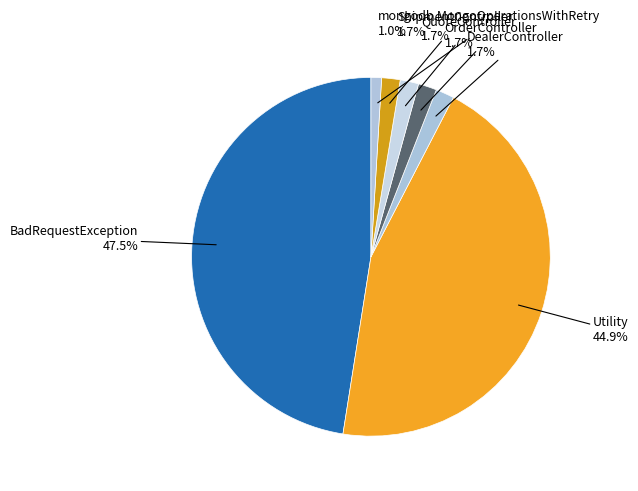

Count the number of slices in the pie.

7